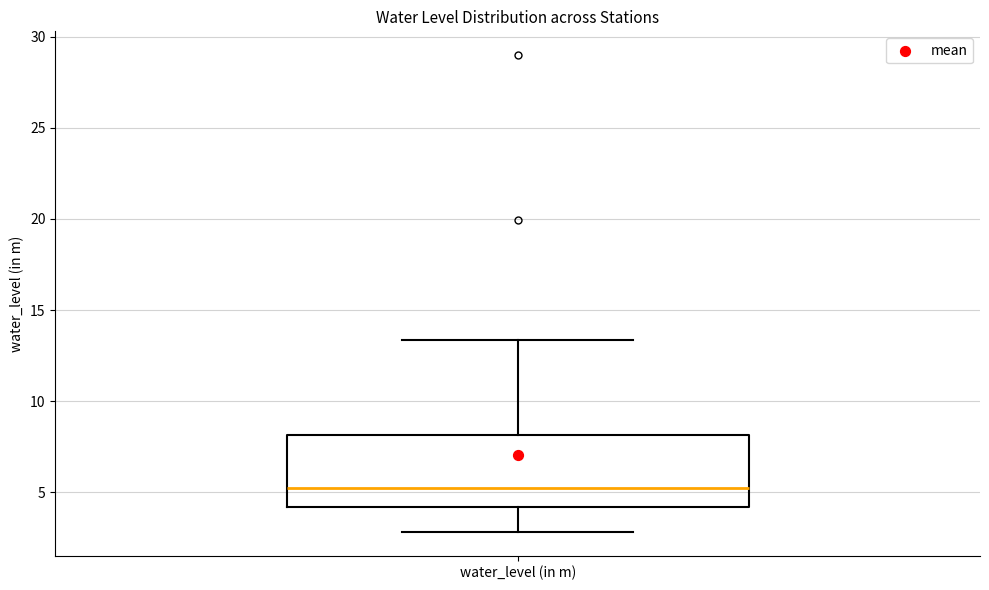

Read this box plot against the y-axis: the position of the median line, the range covered by the box, and the ends of both whiskers. The values are not printed on the chart, so give them approximately, as read against the axis.

median 5.5, box 4.0 to 8.0, whiskers 3.0 to 13.5